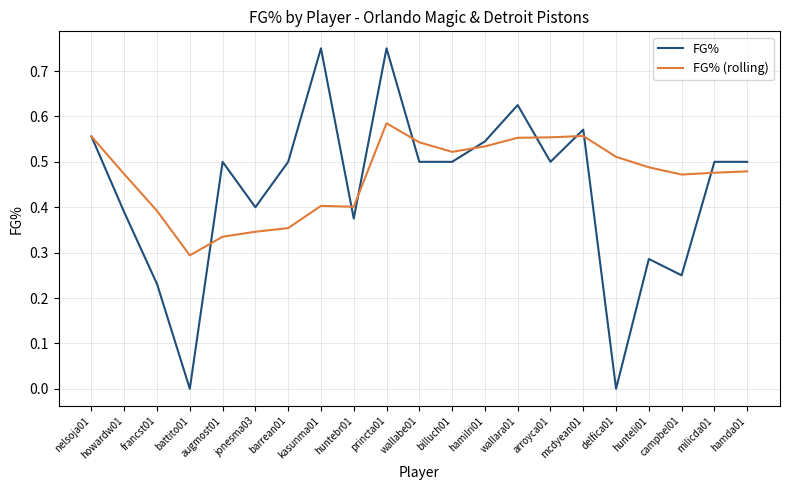

Rank the series at battito01 from highest to lowest value.

FG% (rolling), FG%